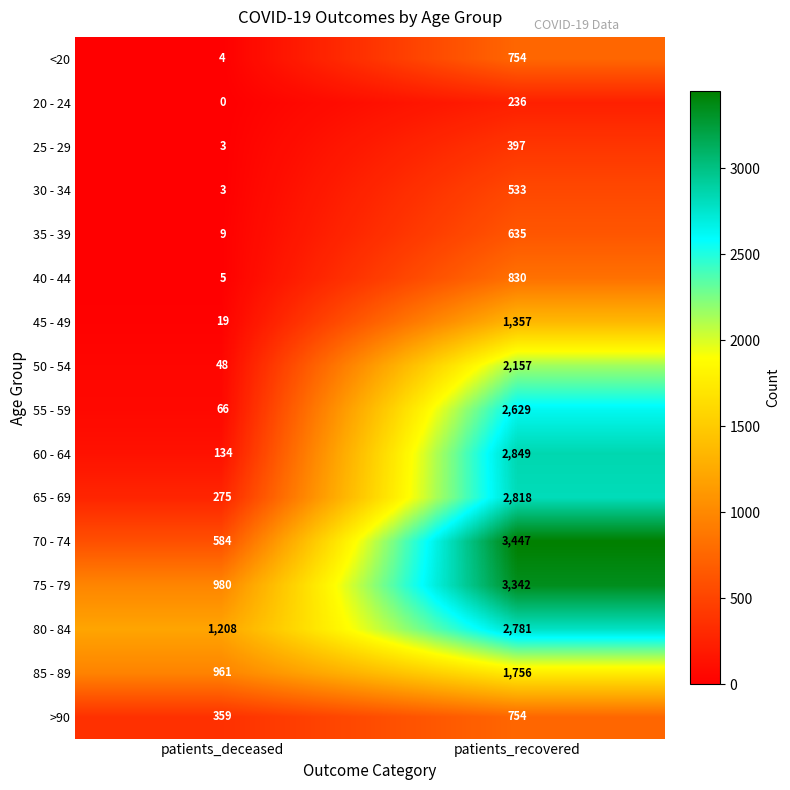

The 35 - 39 series shows 9 at patients_deceased. True or false?

True